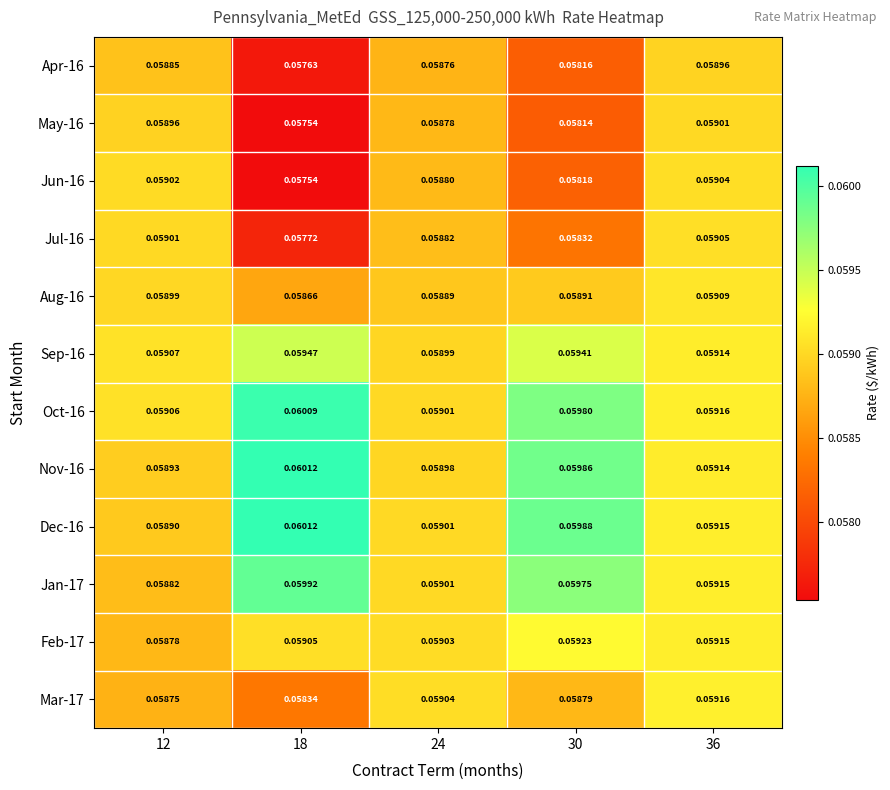

Is the value of Jul-16 at 30 greater than the value of Jun-16 at 12?

No